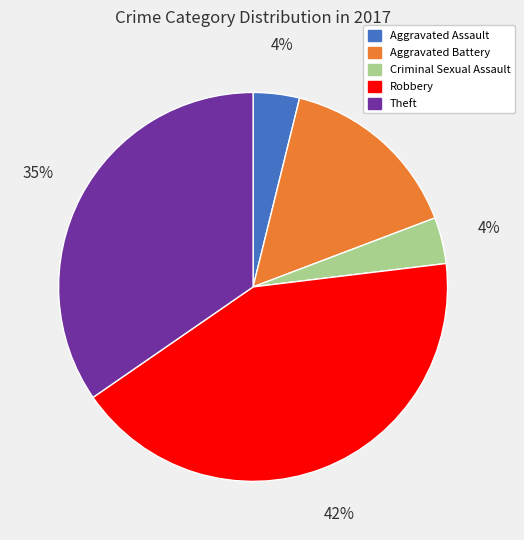

To the nearest percent, what is the combined percentage of Criminal Sexual Assault and Aggravated Assault?

8%